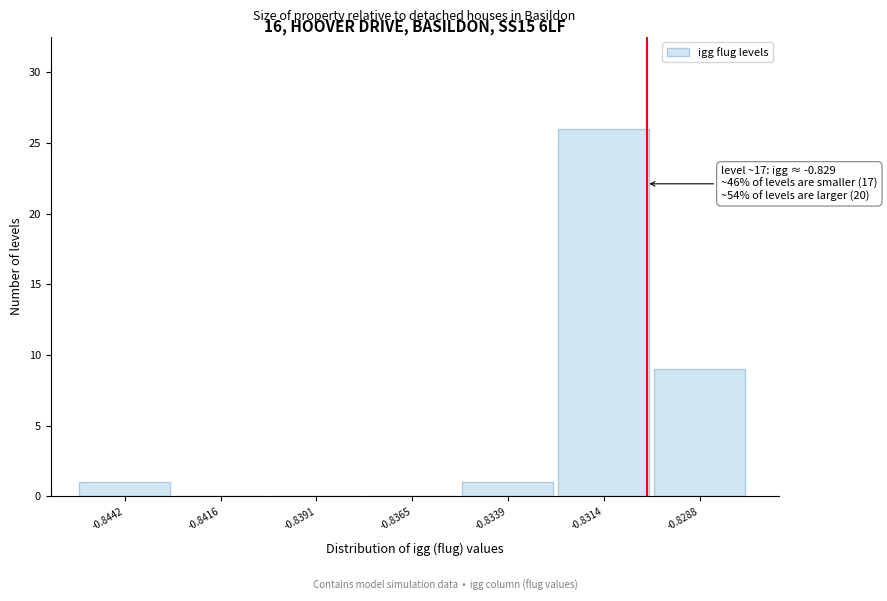

Reading left to right, list all the values displayed in this chart.

-0.8442=1	-0.8416=0	-0.8391=0	-0.8365=0	-0.8339=1	-0.8314=26	-0.8288=9